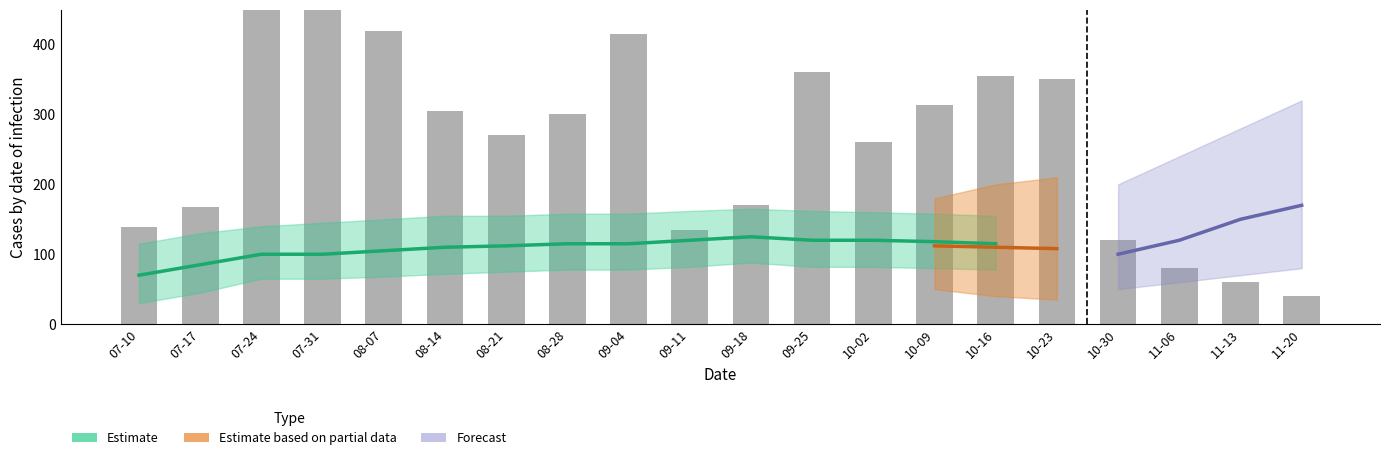

Count the number of values greater than 300.

9